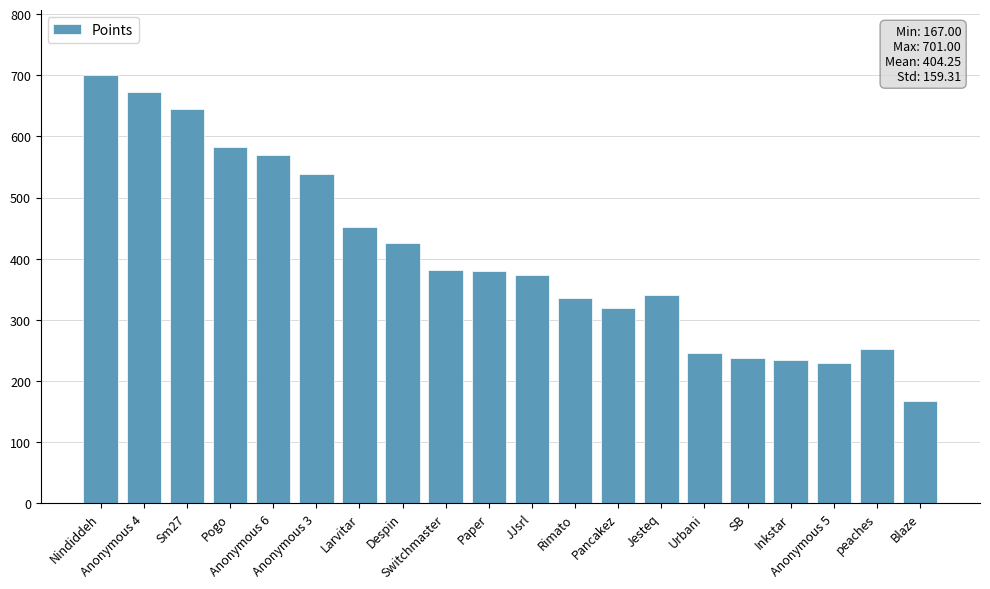

What is the label of the 14th bar from the left?

Jesteq